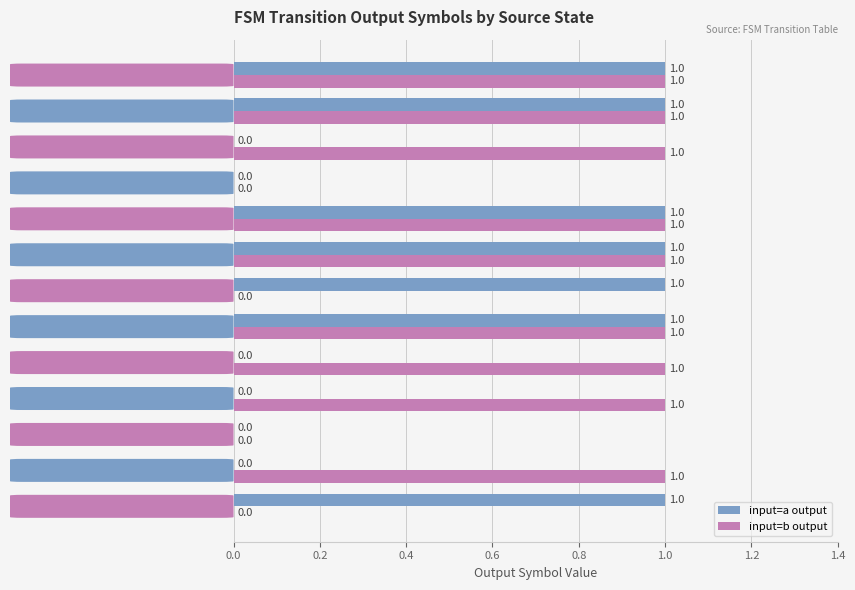

Which series has the largest total across all categories?

input=b output